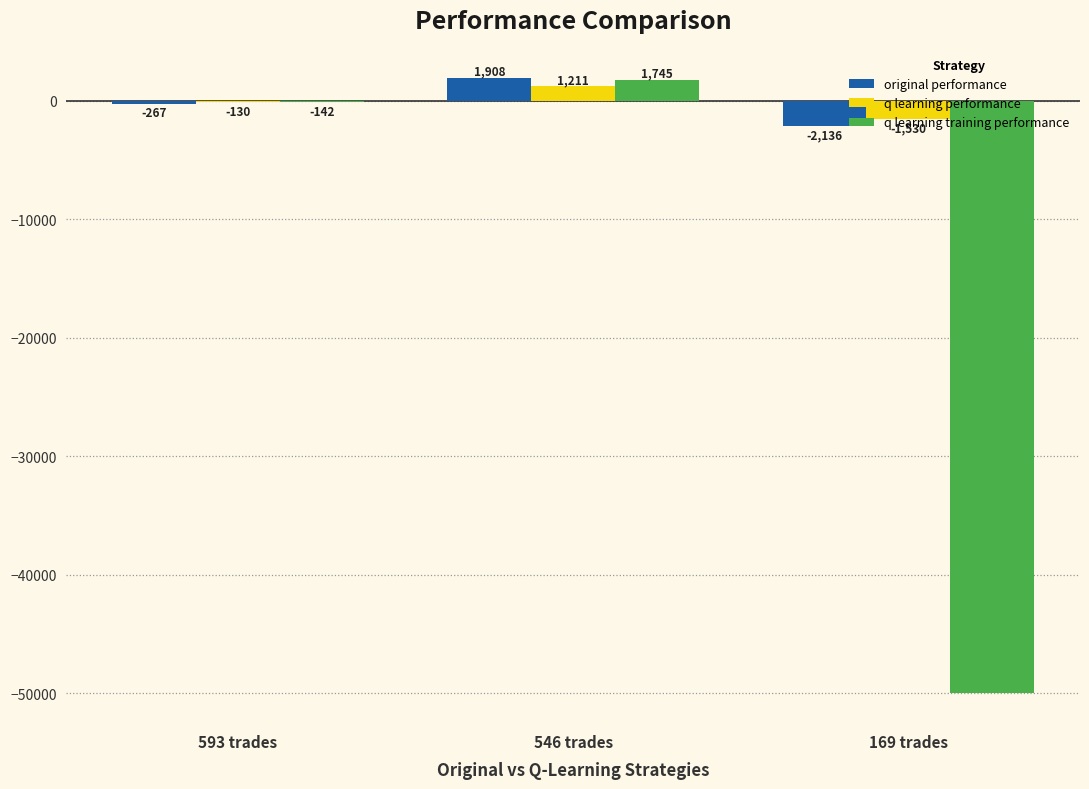

The q learning performance series shows -129.9 at 593 trades. True or false?

True